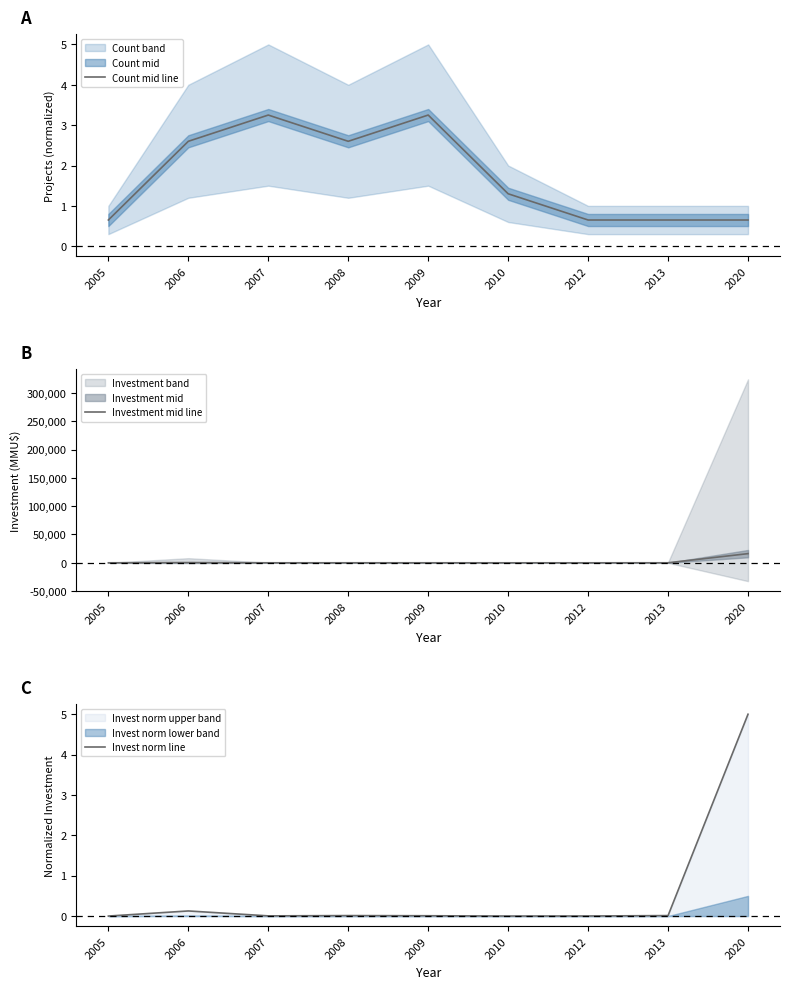

At how many categories does at least one series exceed 2481?

1